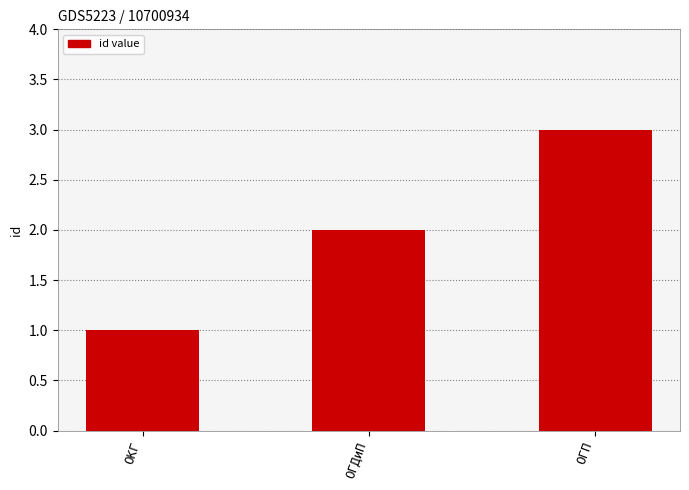

True or false: the data shows 0 at ОКГ.

False